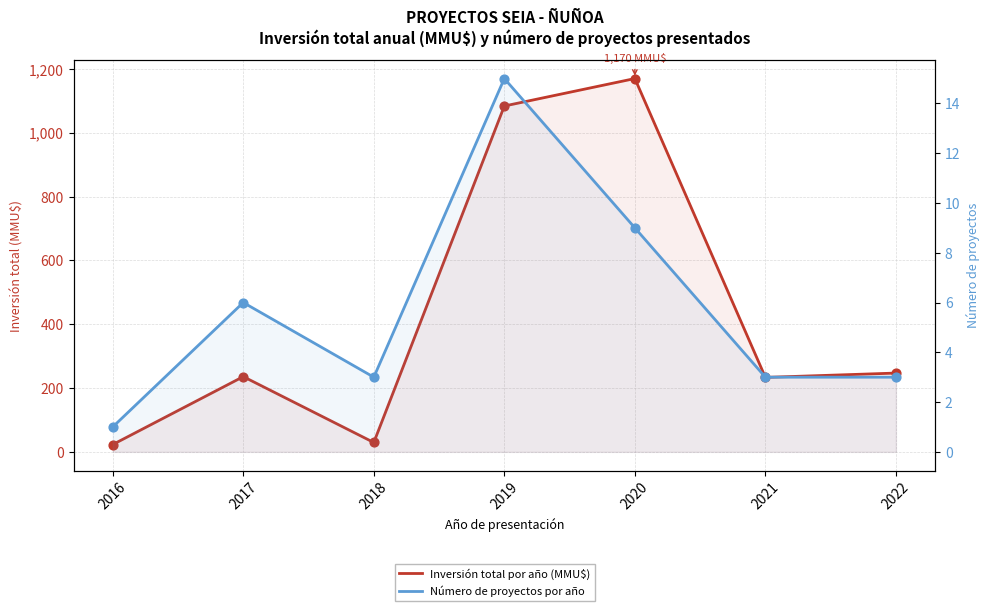

At which category is the sum across all series the highest?

2020